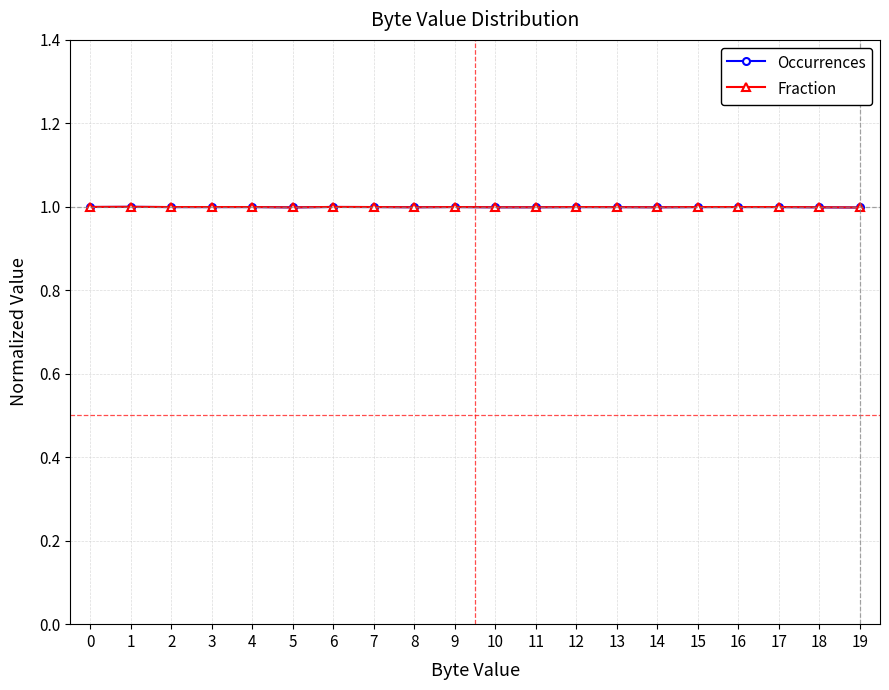

What are all the series names shown in the legend?

Occurrences, Fraction